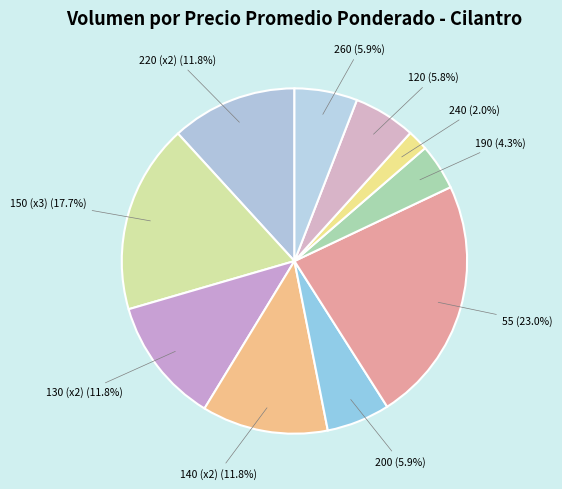

What percentage is the 120 slice, to the nearest percent?

6%